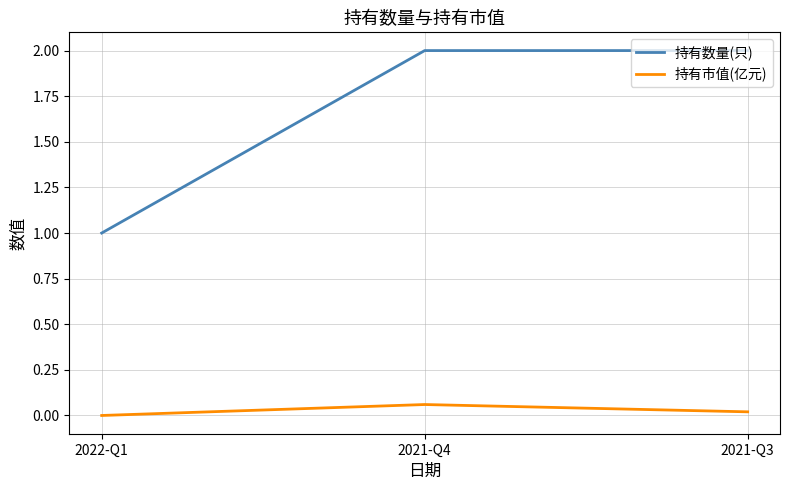

Which series has the widest spread of values?

持有数量(只)